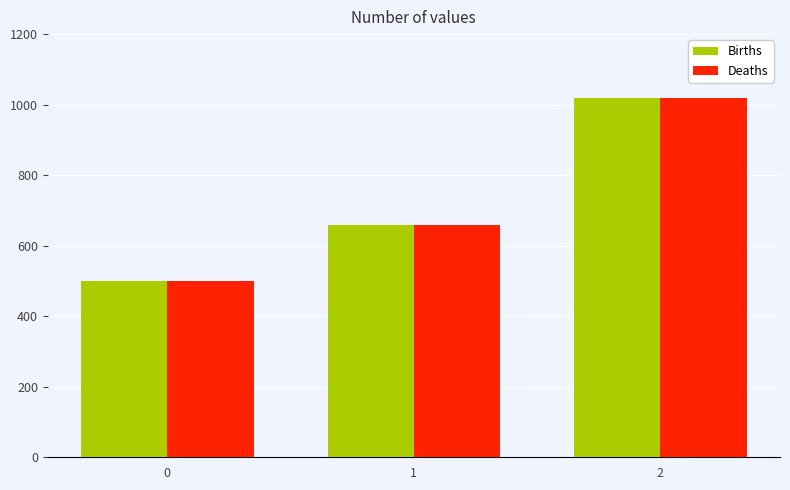

What is the smallest value displayed?

500